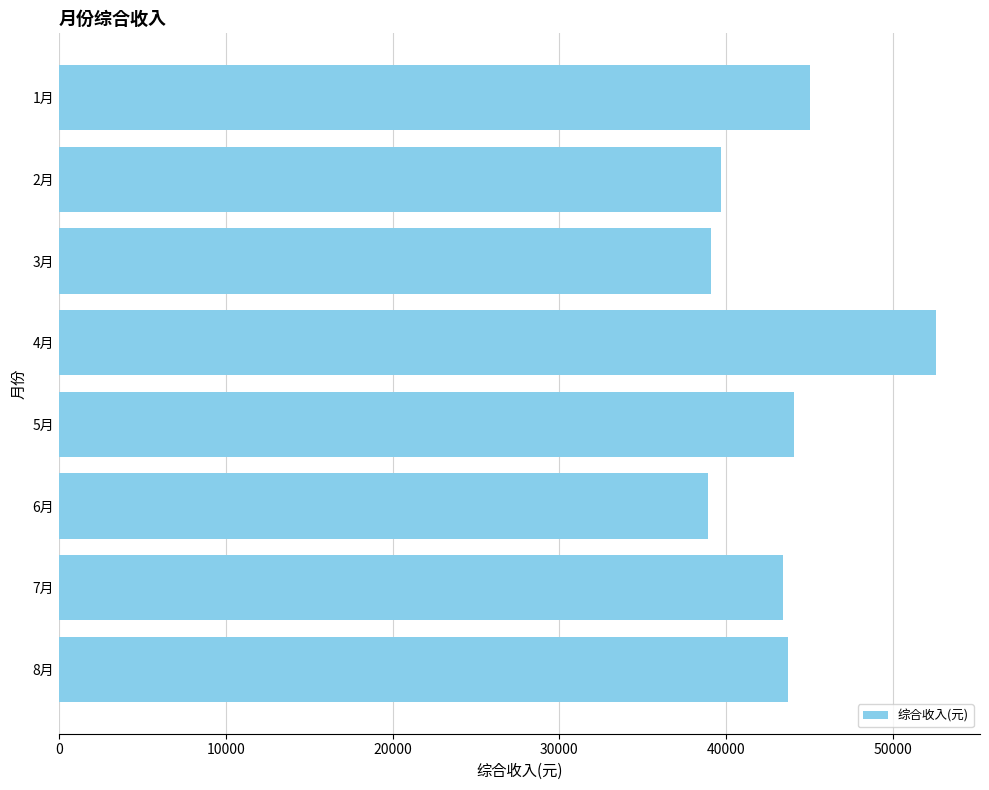

What is the label of the 6th bar from the bottom?

3月